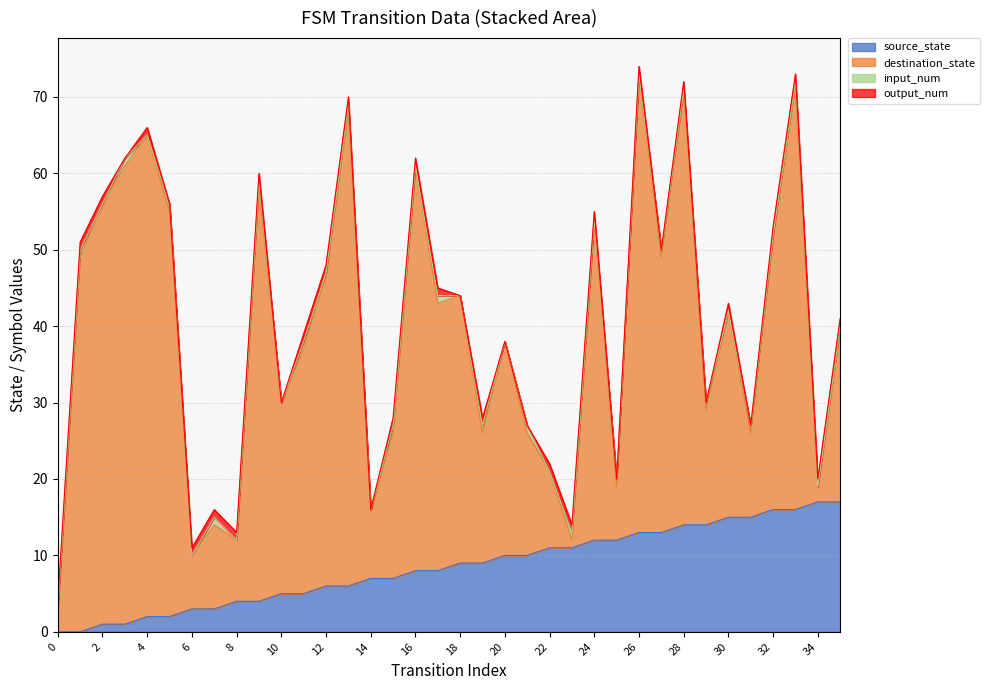

Rank the series by their maximum value, from lowest to highest.

input_num, output_num, source_state, destination_state